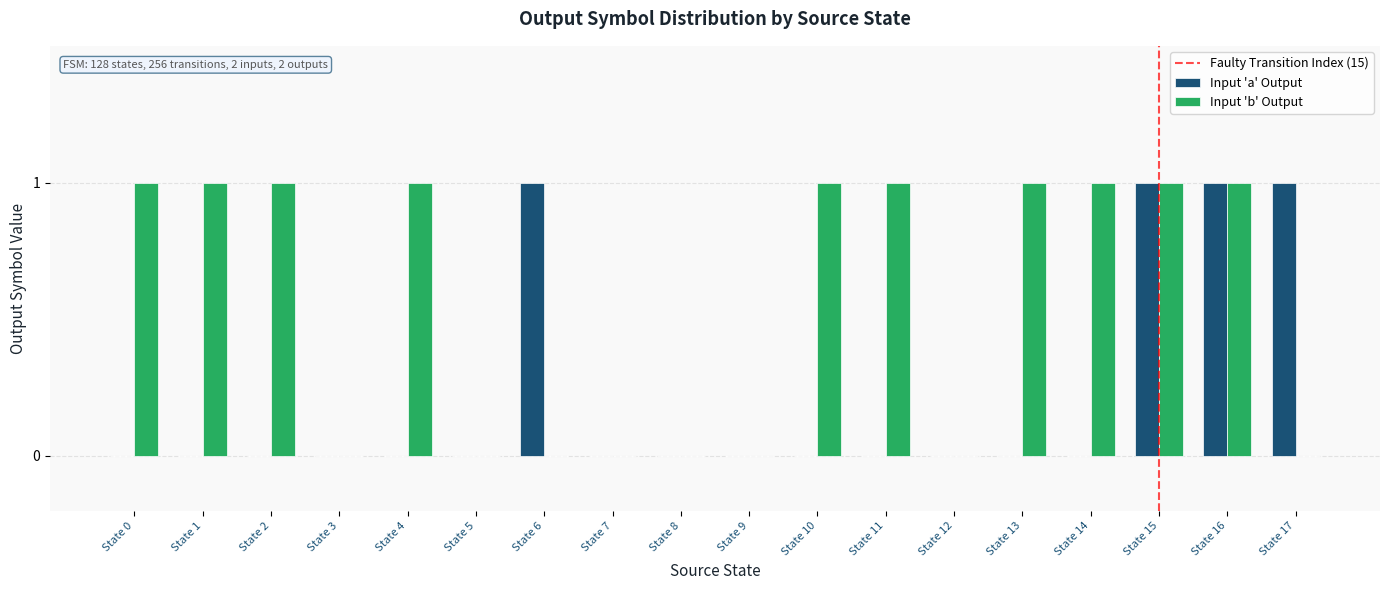

True or false: Input 'b' Output has a value of 0 at State 3.

True